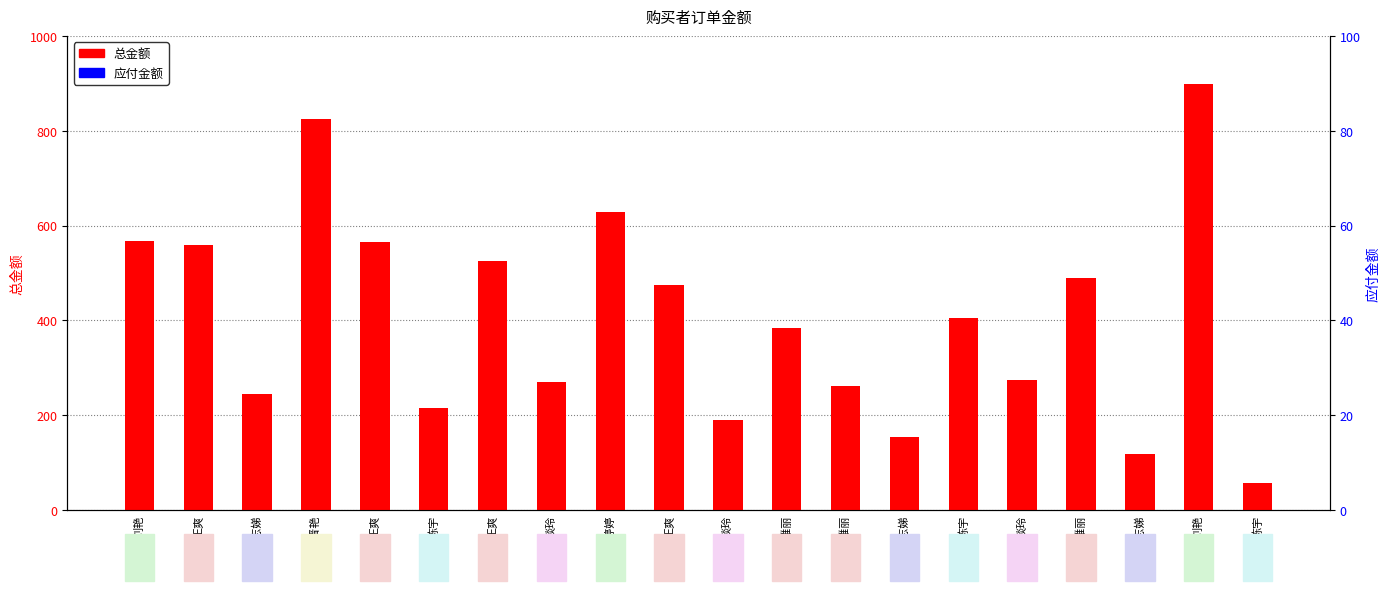

At how many categories does at least one series exceed 458?

9